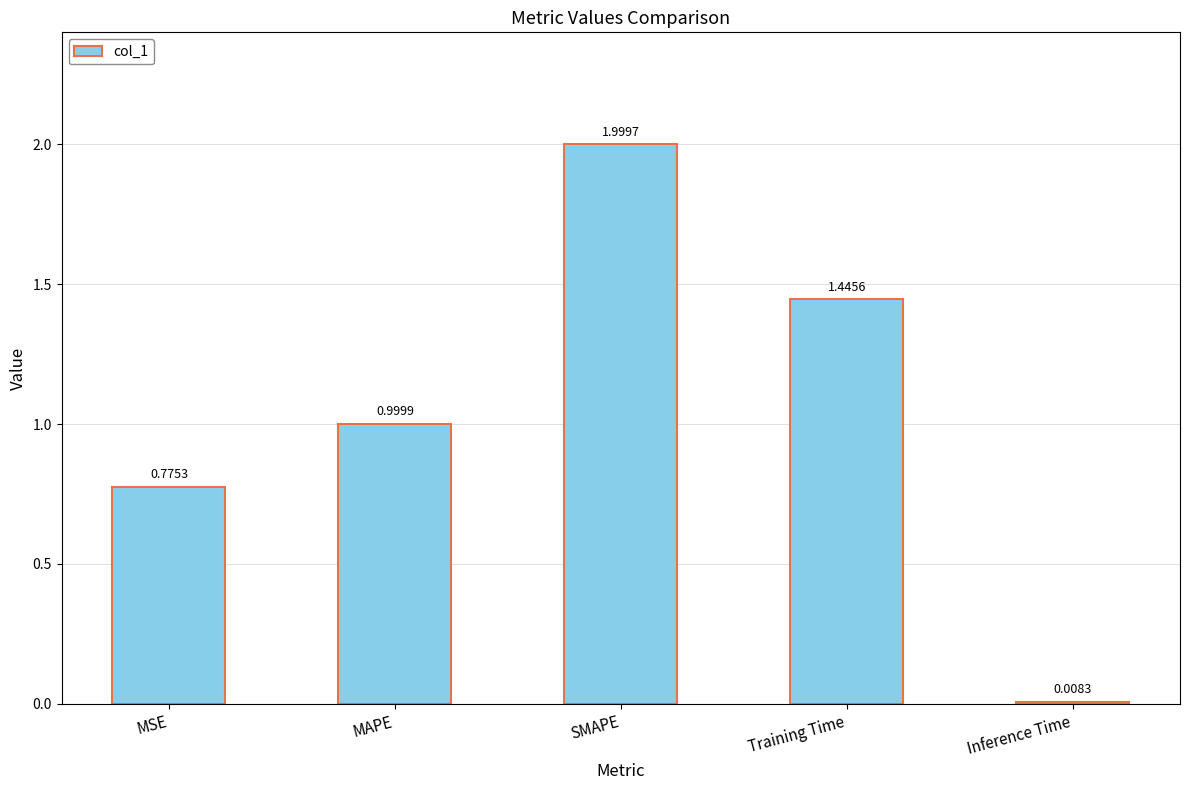

Approximately how many times larger is the value at Training Time compared to SMAPE?

0.7